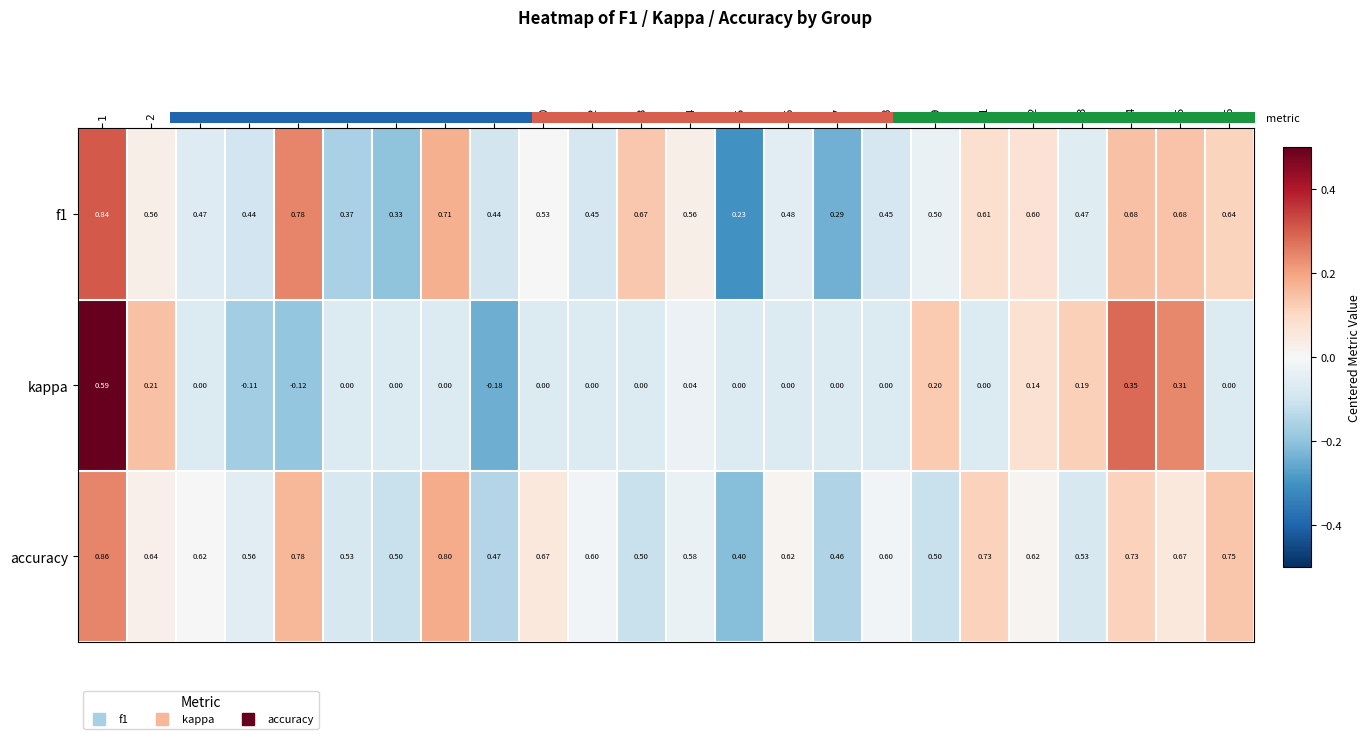

Which series has the largest total across all categories?

accuracy